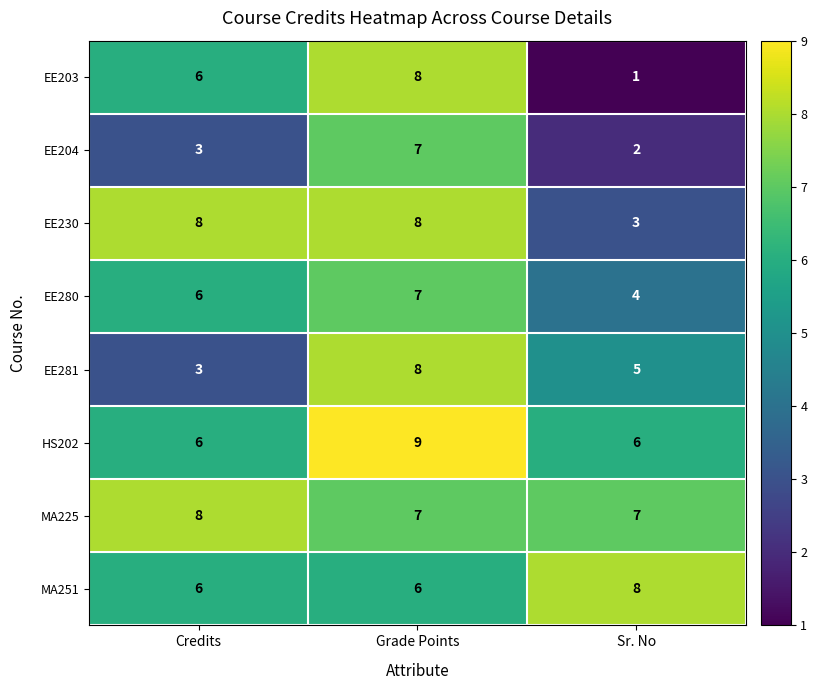

The value of EE230 at Sr. No is 3. True or false?

True